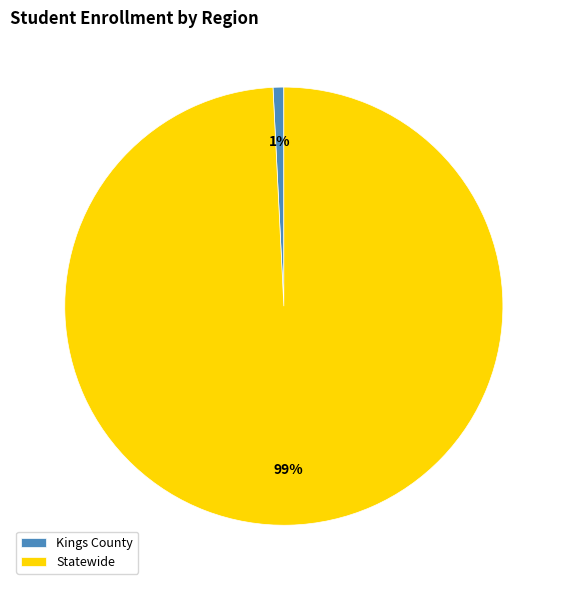

Which slice is the largest?

Statewide